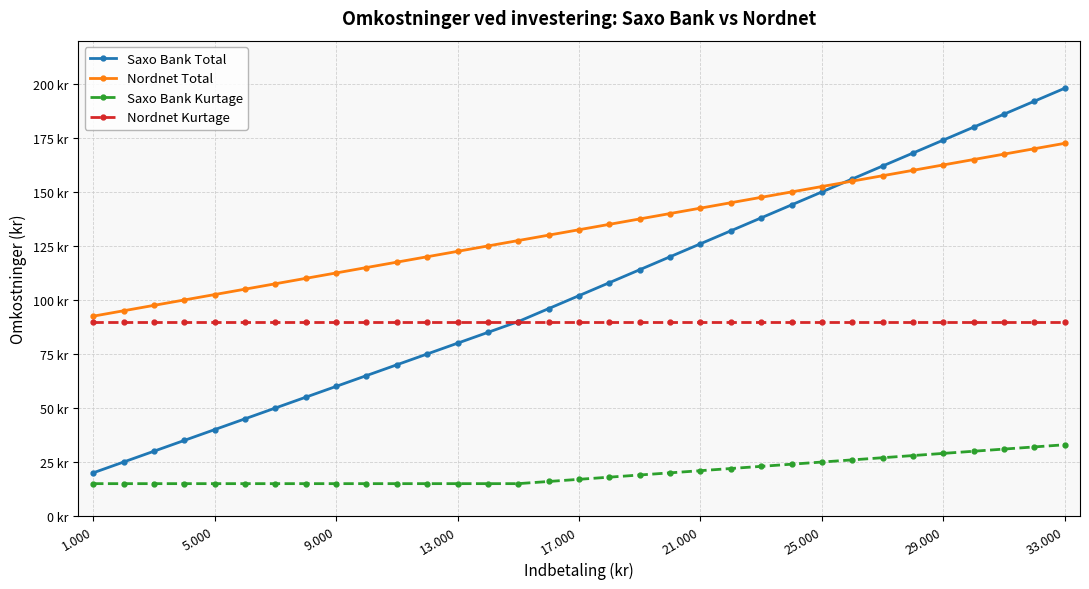

Does the chart have visible grid lines?

Yes